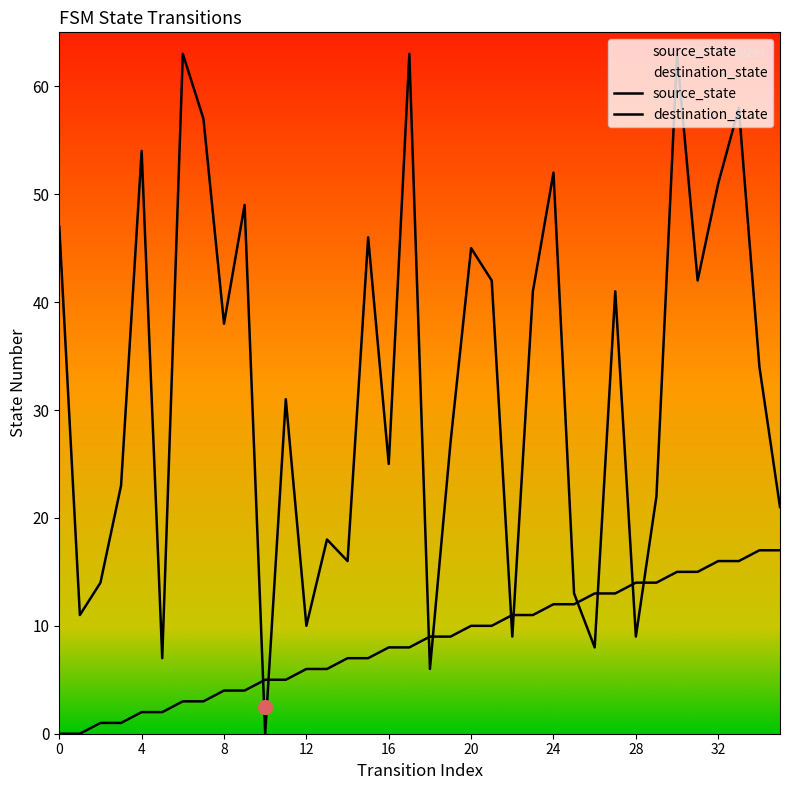

The value of destination_state at 1 is 11. True or false?

True